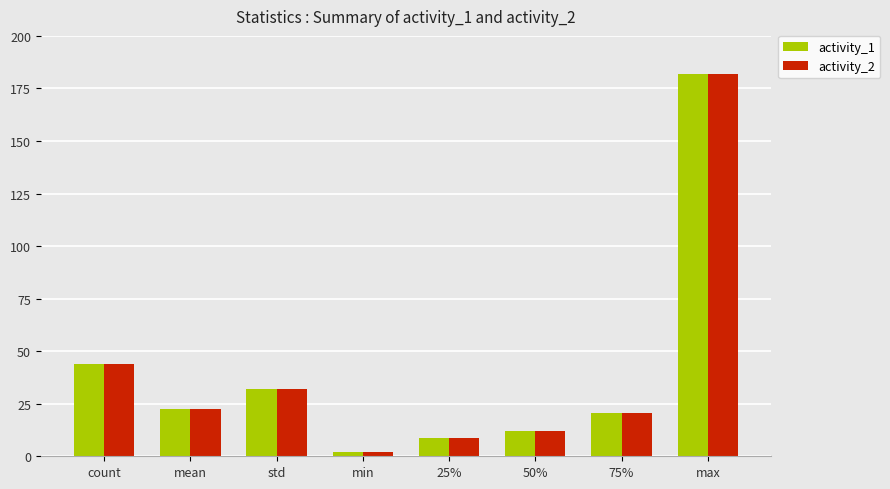

Reading left to right, extract all data points from this chart.

activity_1: 44.0	22.5	32.1	2.0	8.8	12.0	20.8	182.0
activity_2: 44.0	22.5	32.1	2.0	8.8	12.0	20.8	182.0